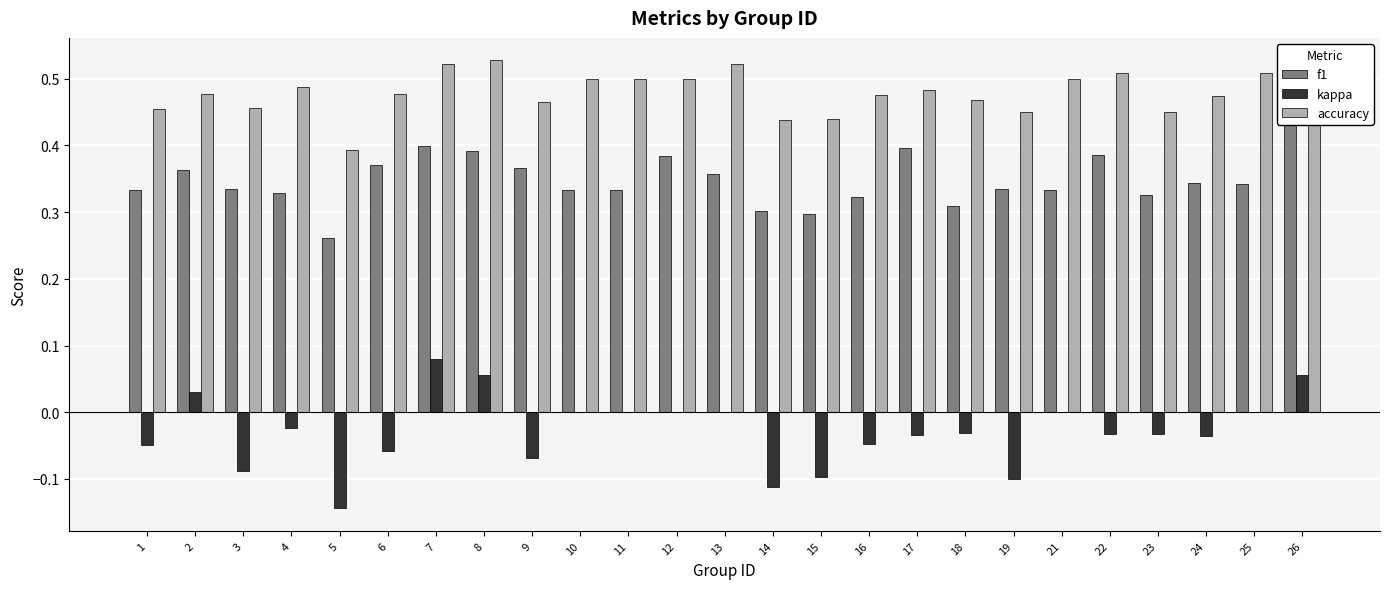

True or false: f1 has a value of 0.5 at 15.

False